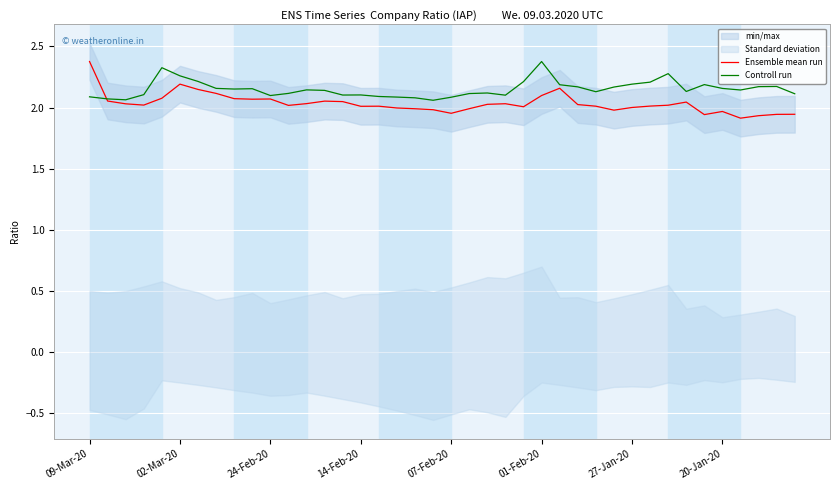

The value of Controll run at 02-Mar-20 is 1.1. True or false?

False